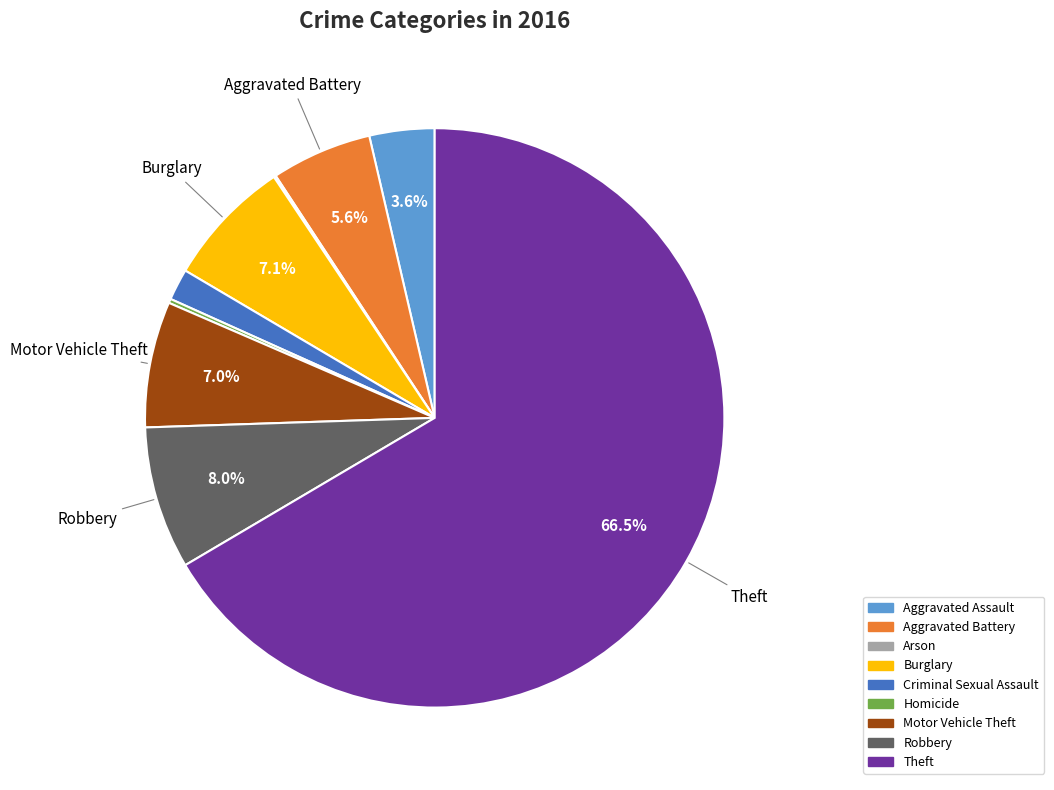

Which slice is the largest?

Theft